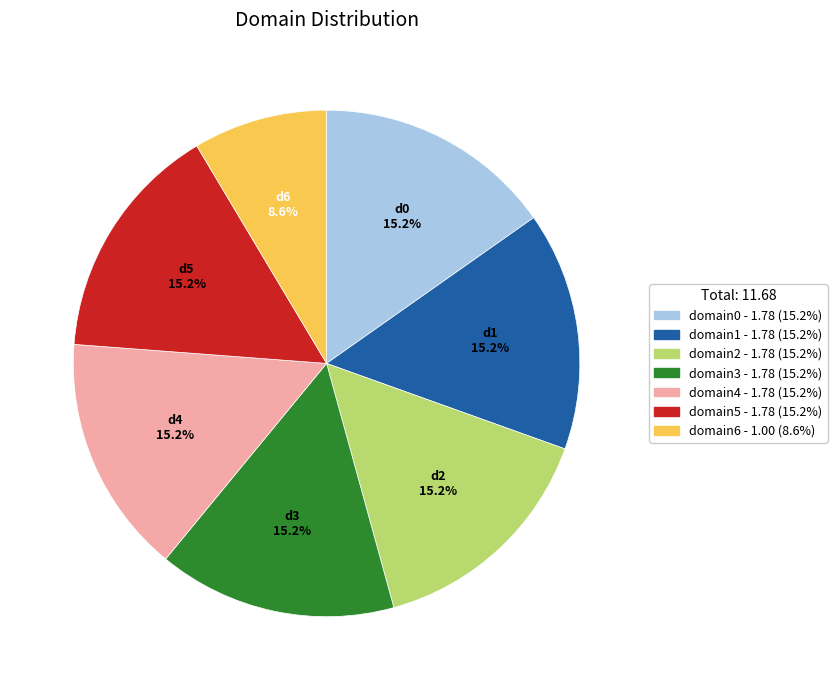

The domain2 slice represents 28% of the pie. True or false?

False